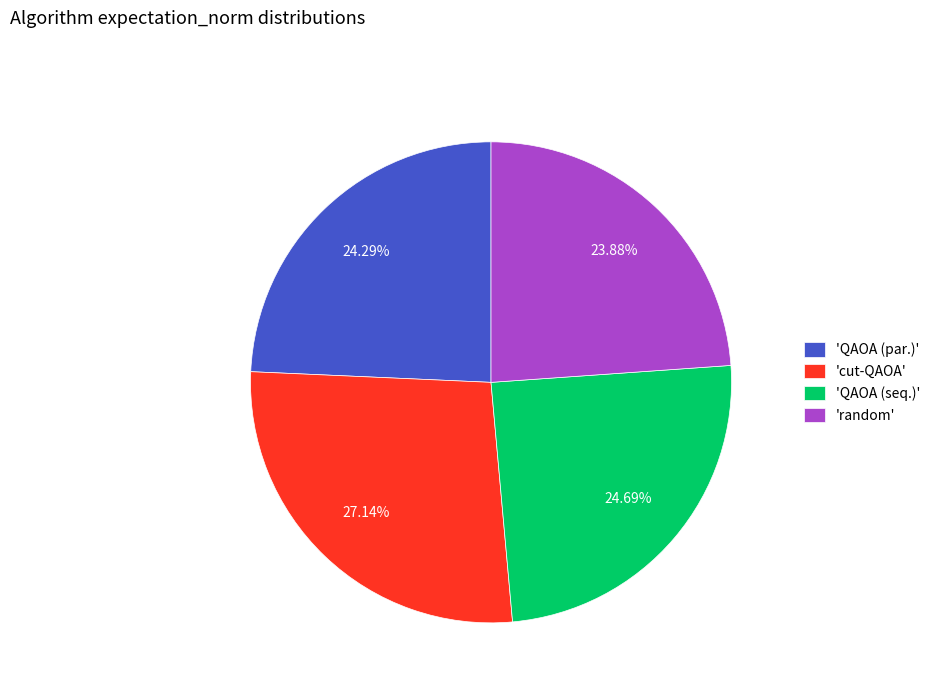

Does any single category account for the majority?

No